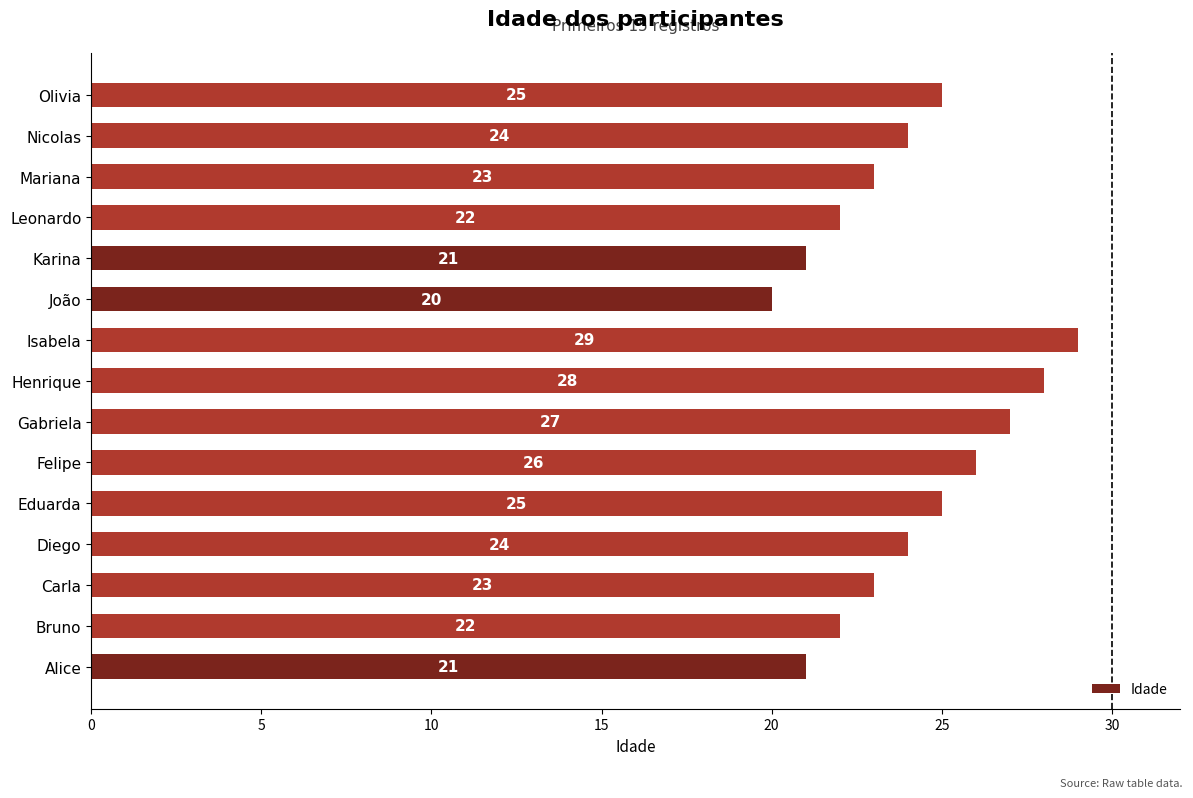

What is the approximate value at Alice?

21